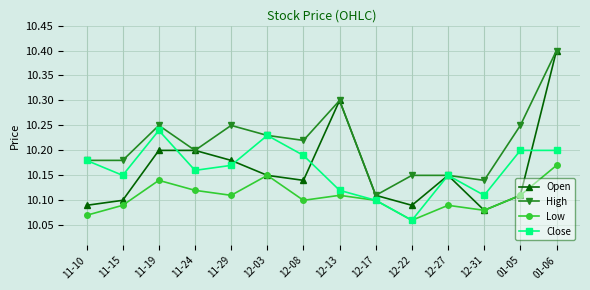

What is the difference between the maximum and minimum values in the Open series?

0.3